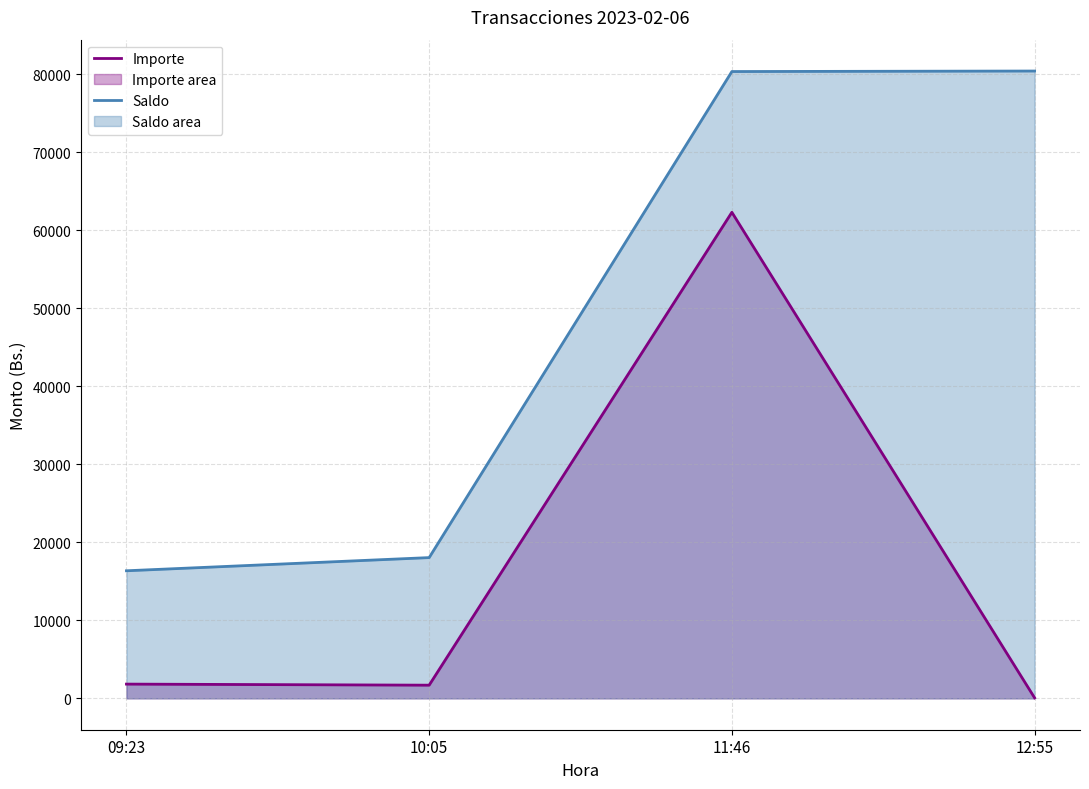

What is the difference between the Saldo values at 10:05 and 09:23?

1688.7